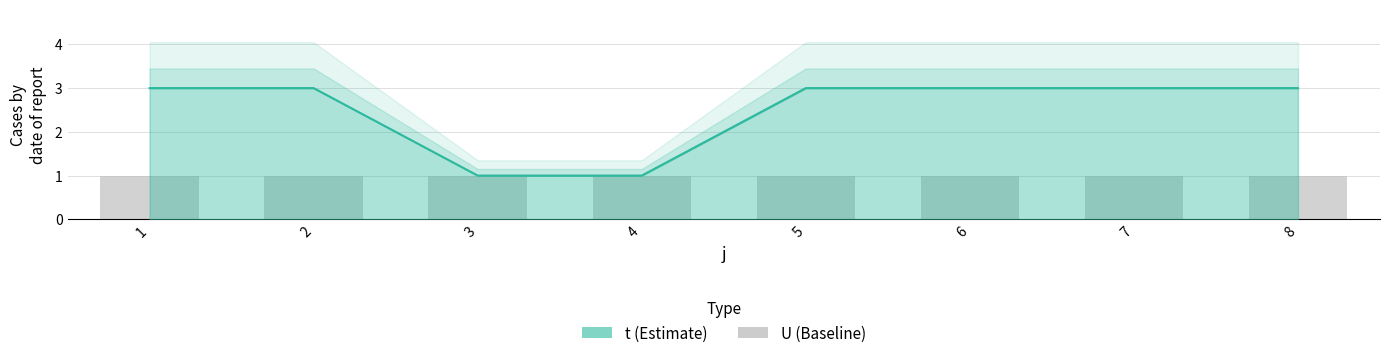

Which category has the lowest value across all series?

3